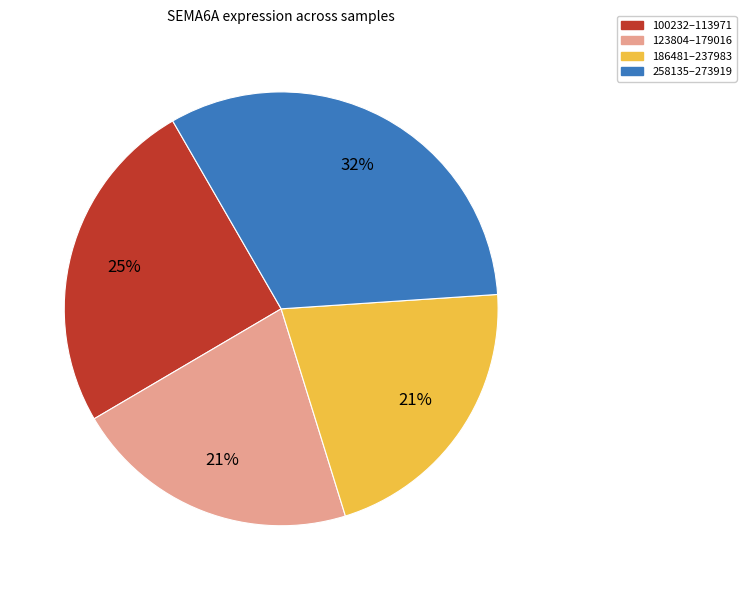

How many slices are in this pie chart?

4